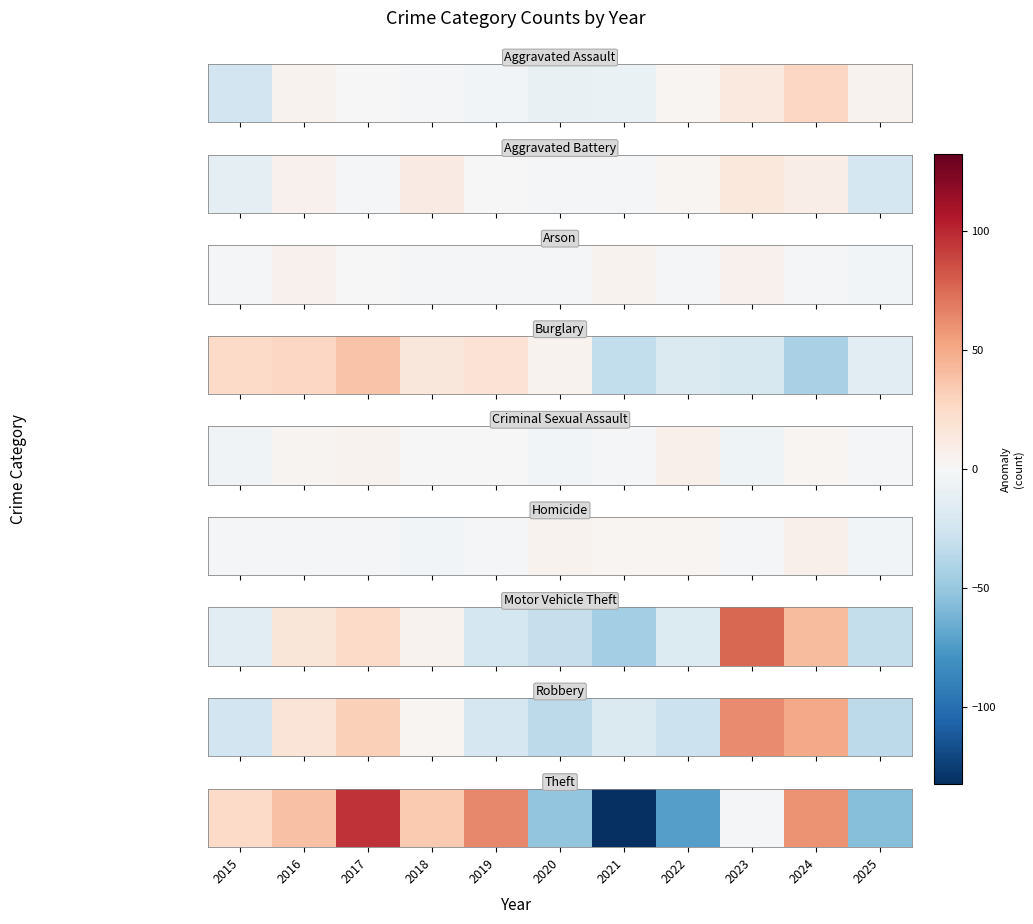

Reading left to right, extract all data points from this chart.

25.5	38.5	95.5	34.5	63.5	-52.5	-132.5	-73.5	-2.5	59.5	-56.5